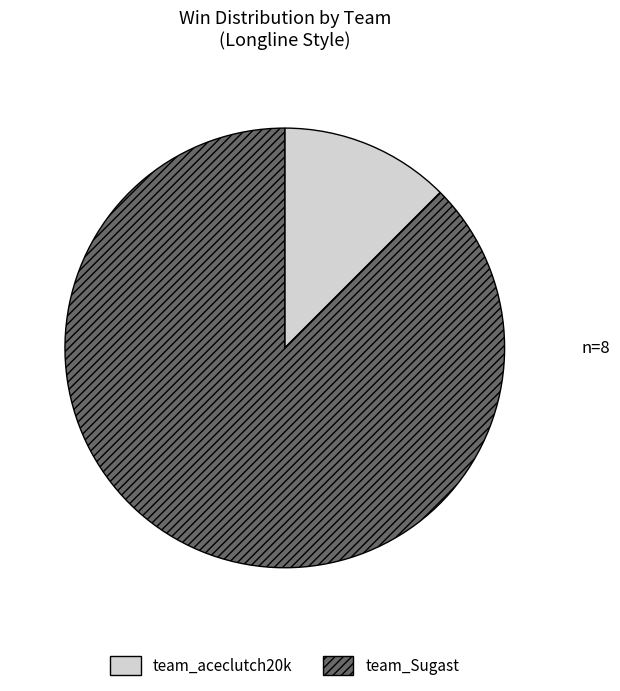

Rank the categories by value from highest to lowest.

team_Sugast, team_aceclutch20k